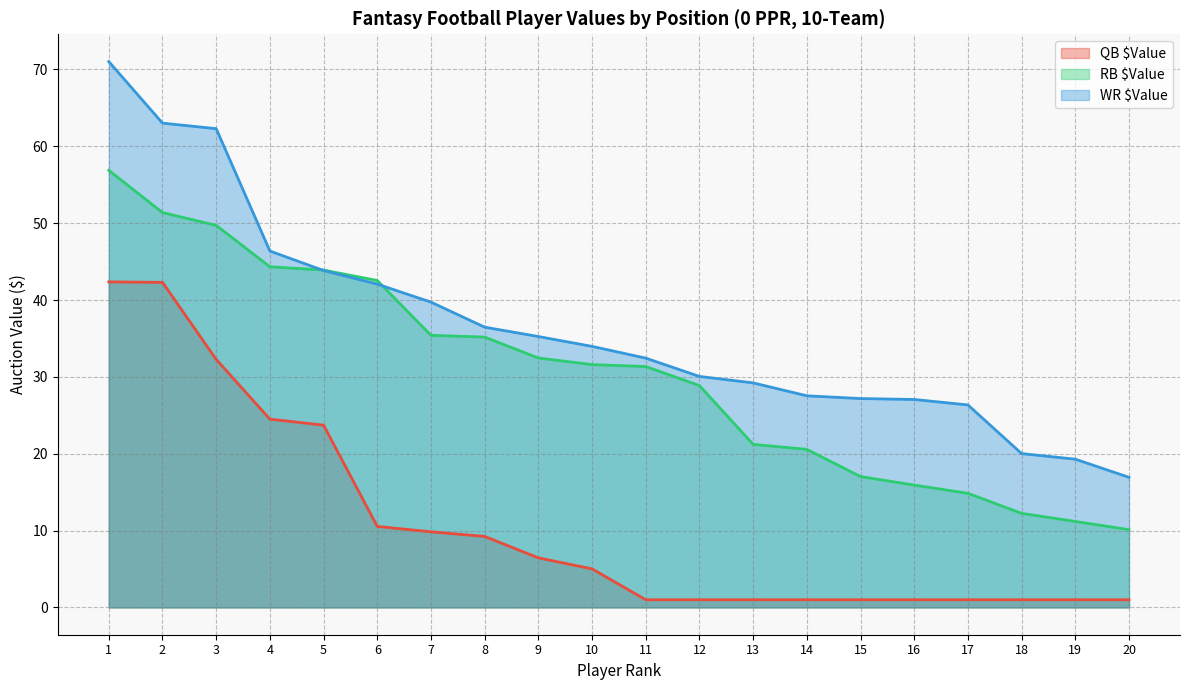

What is the difference between the maximum and minimum values in the RB $Value series?

46.8